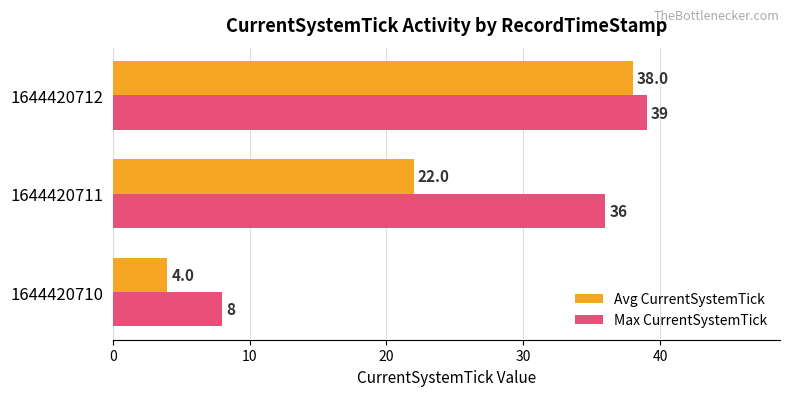

What is the smallest value displayed?

4